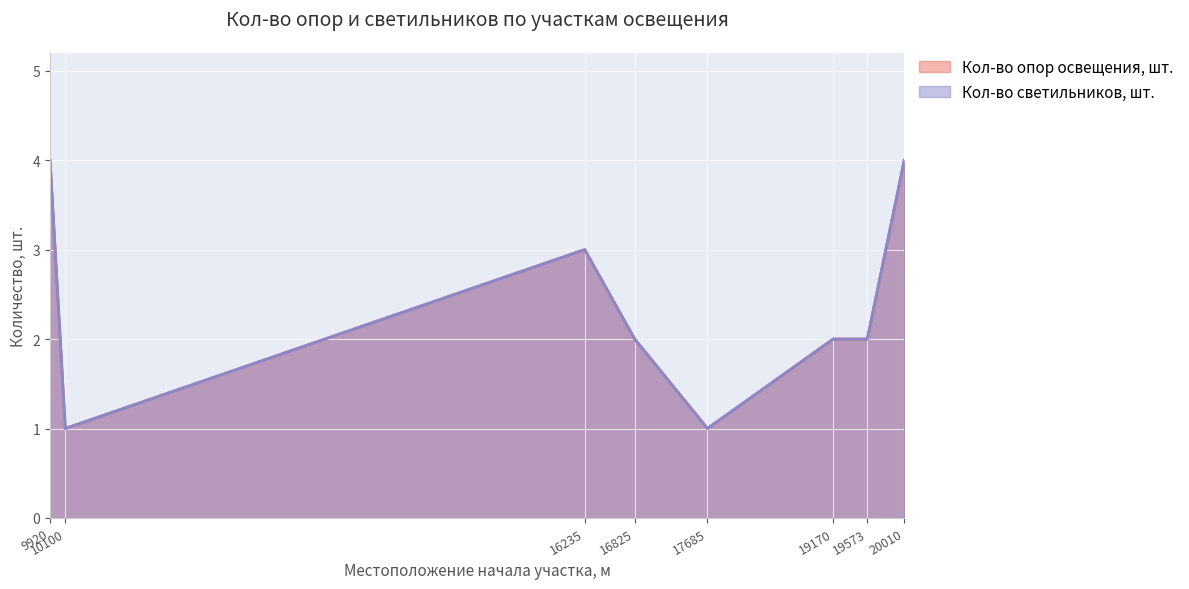

Count the number of data series in this chart.

2